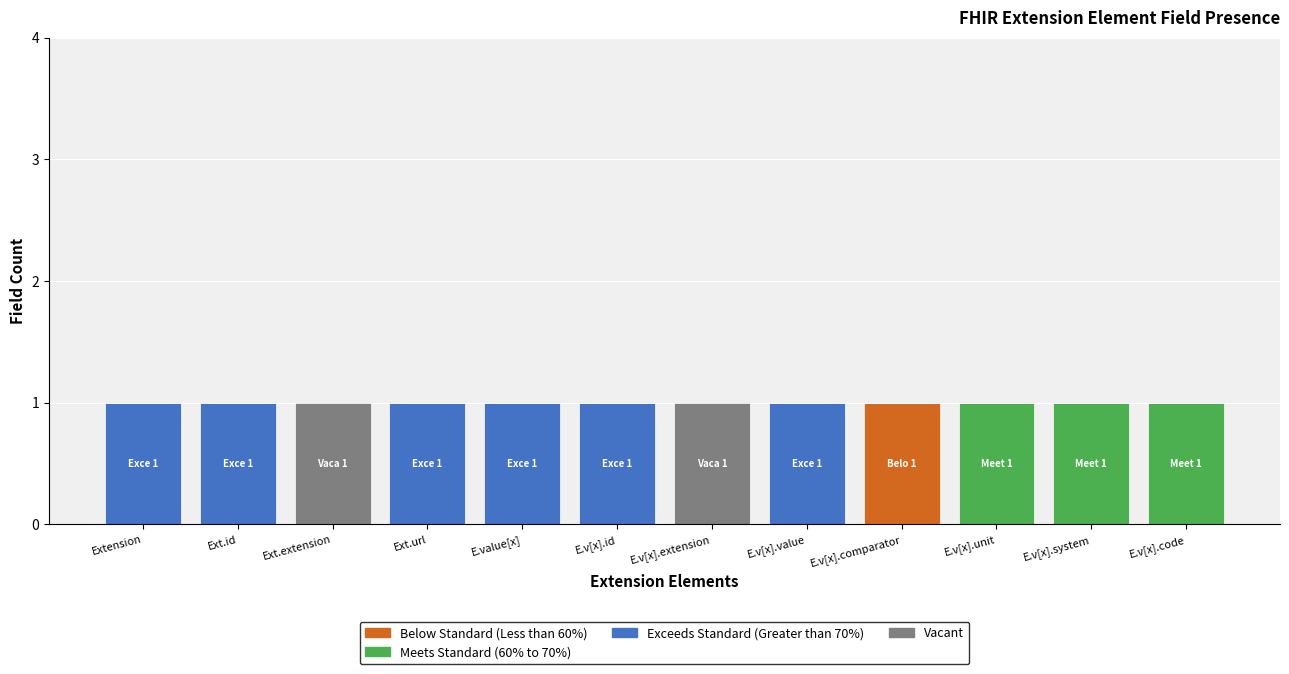

List the series in order of their peak value, highest first.

Below Standard (Less than 60%), Meets Standard (60% to 70%), Exceeds Standard (Greater than 70%), Vacant